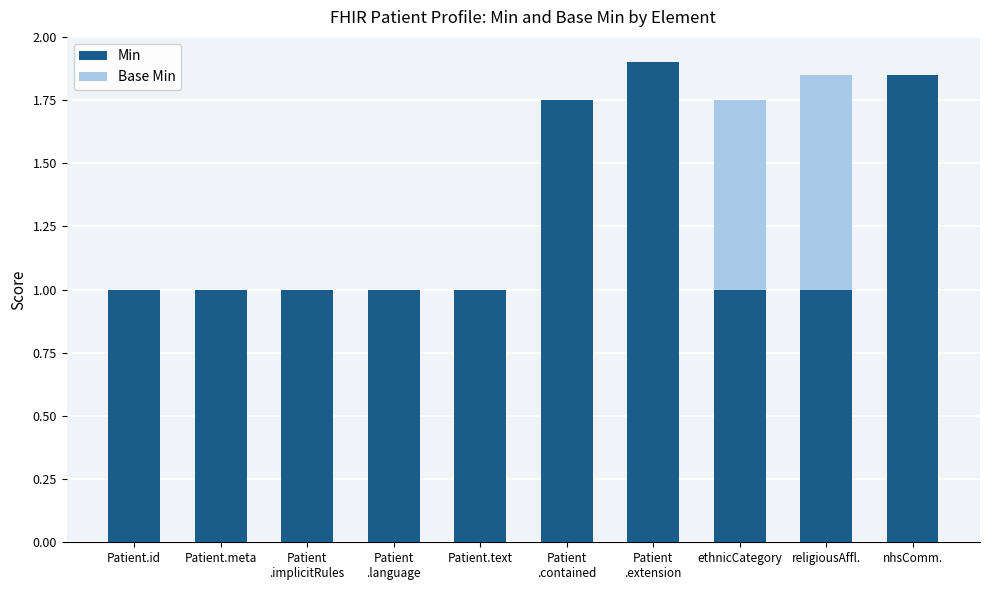

What is the sum of all Min values?

12.5